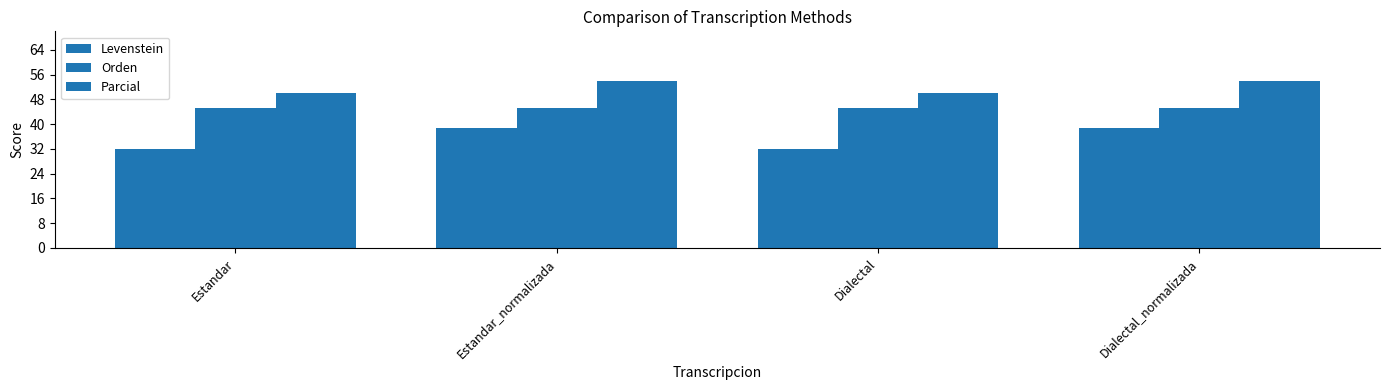

Reading left to right, extract all data points from this chart.

Levenstein: 31.8	38.9	31.8	38.9
Orden: 45.2	45.2	45.2	45.2
Parcial: 50.0	53.8	50.0	53.8